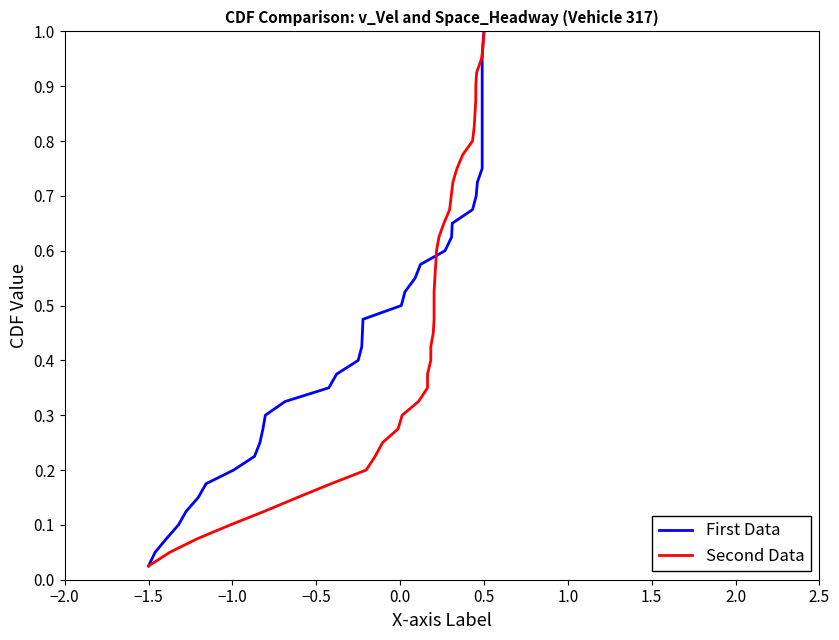

Does the chart have visible grid lines?

No